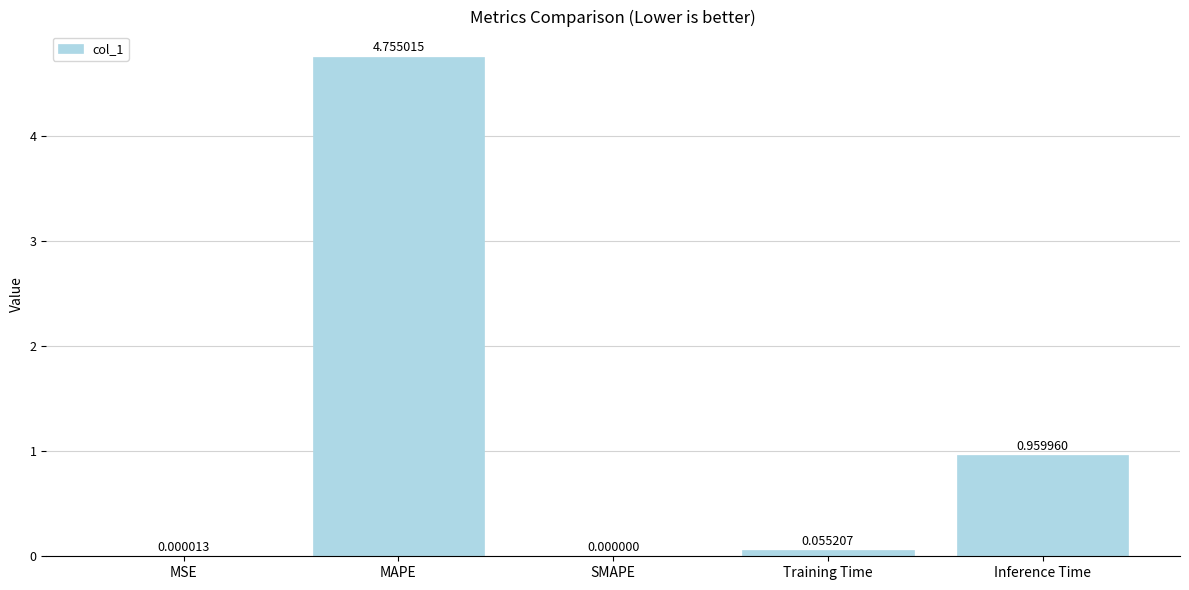

What is the sum of the values at MAPE and Inference Time?

5.7